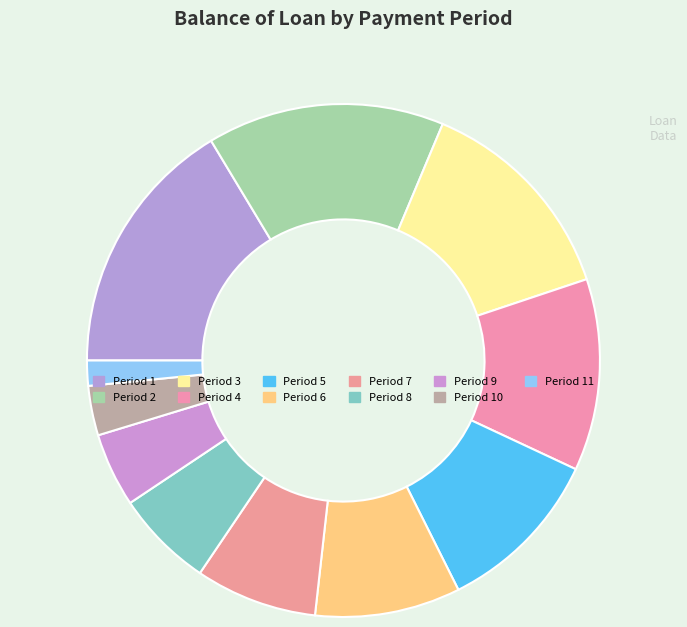

How many segments does this pie chart have?

11